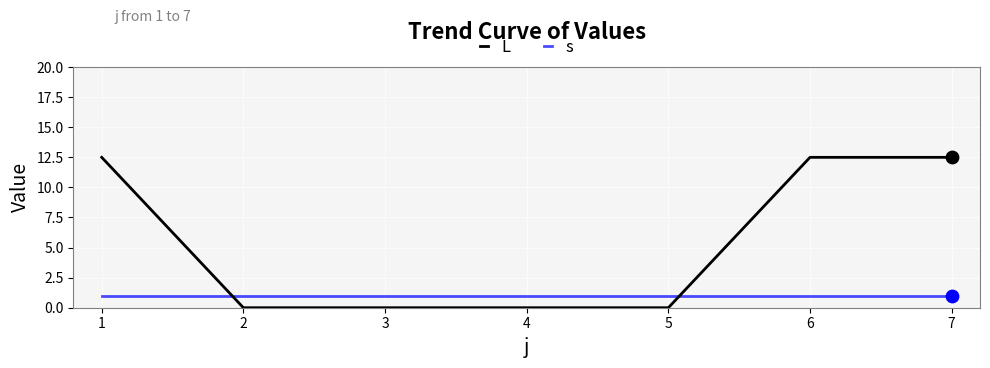

Which series has the largest total across all categories?

L